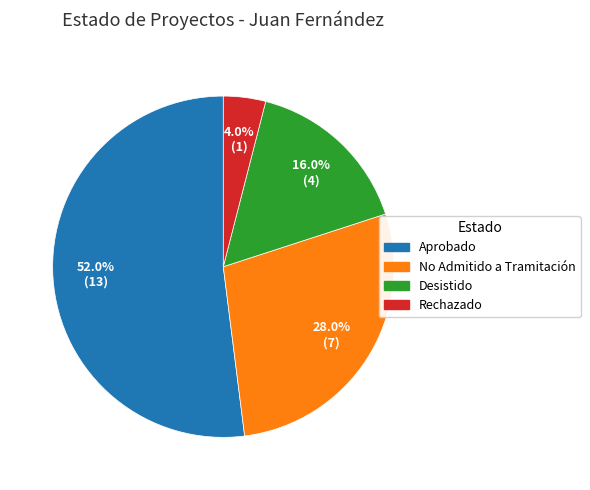

What percentage do No Admitido a Tramitación and Desistido together represent?

44.0%